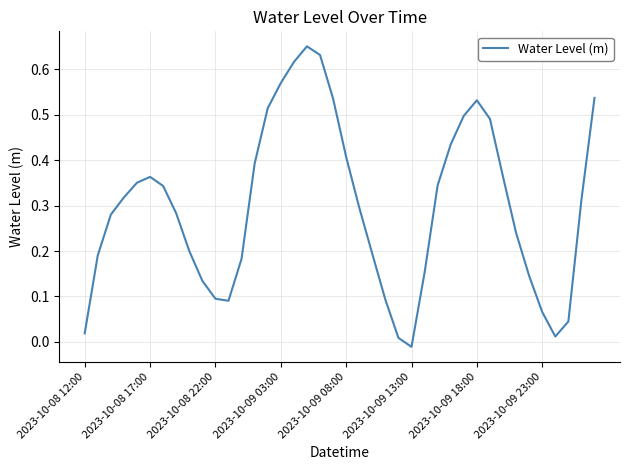

Where does the data first go above 0?

2023-10-08 12:00